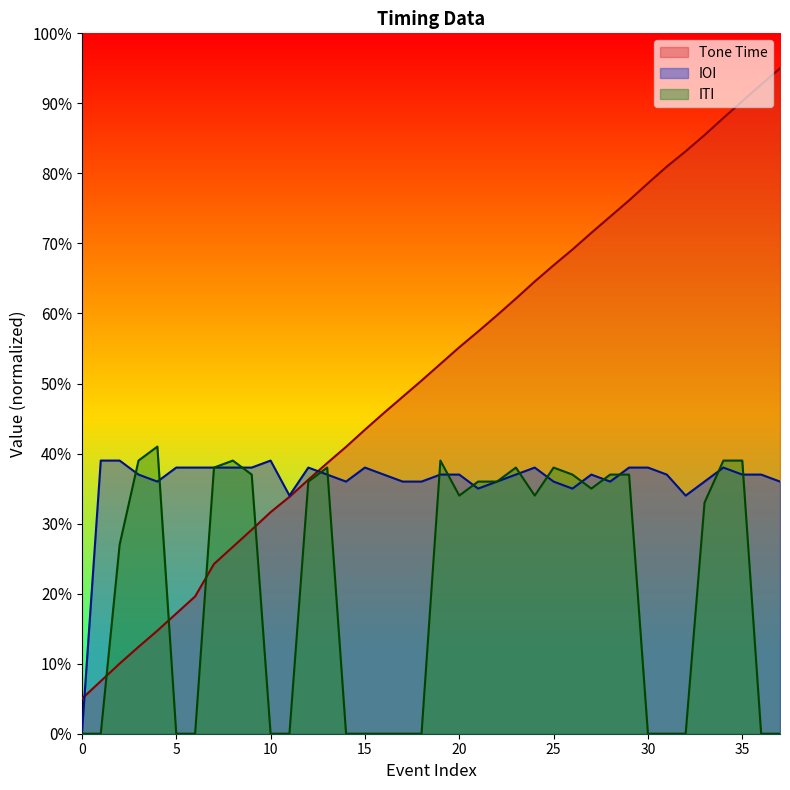

What is the total value across all series at 9?

1.0